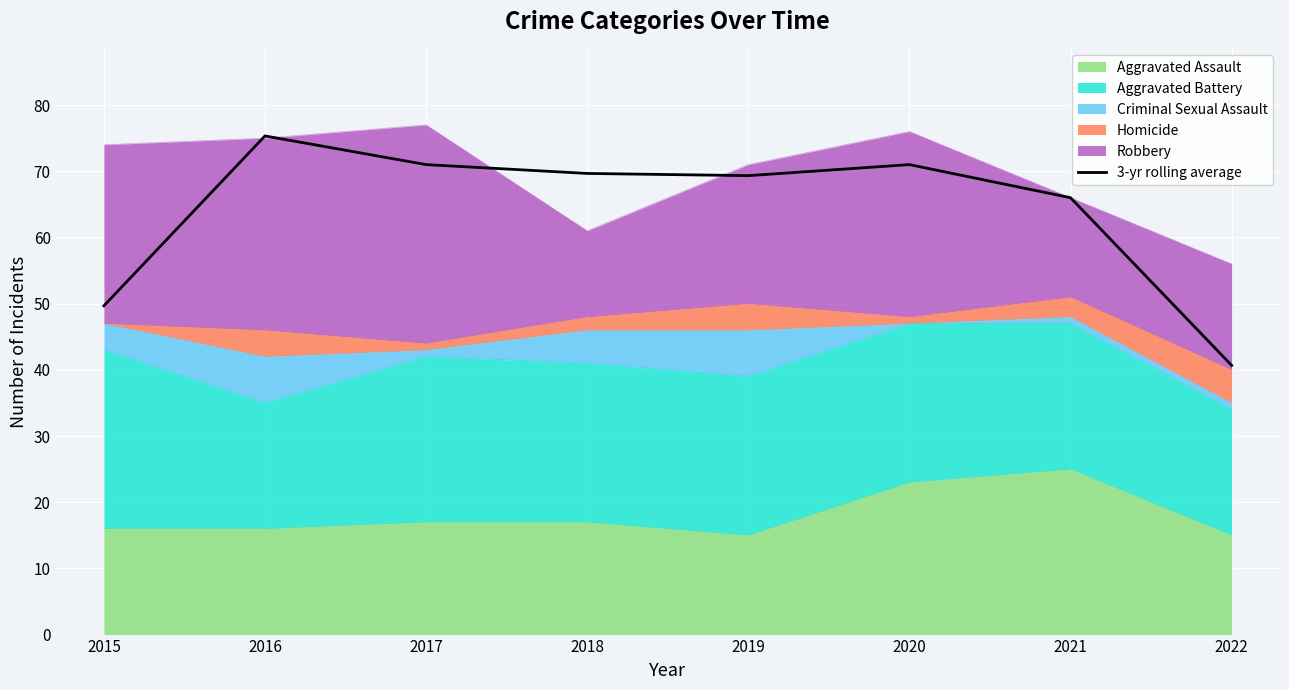

Which label corresponds to the largest value in the chart?

2016